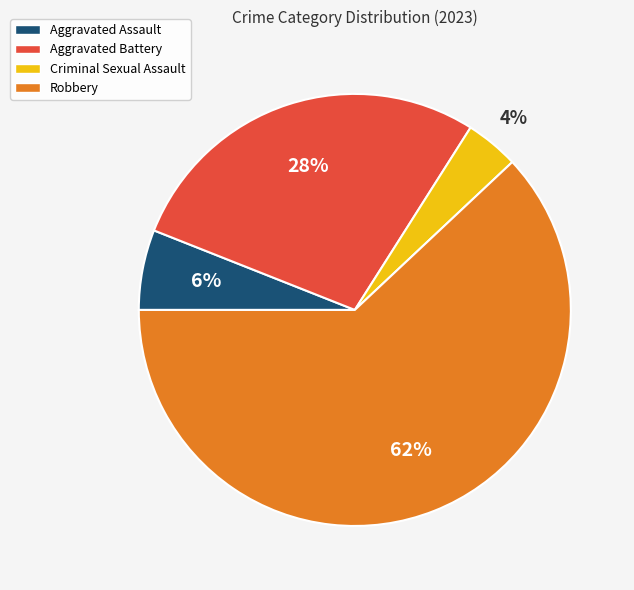

Combined, do Criminal Sexual Assault and Aggravated Assault account for over 50%?

No